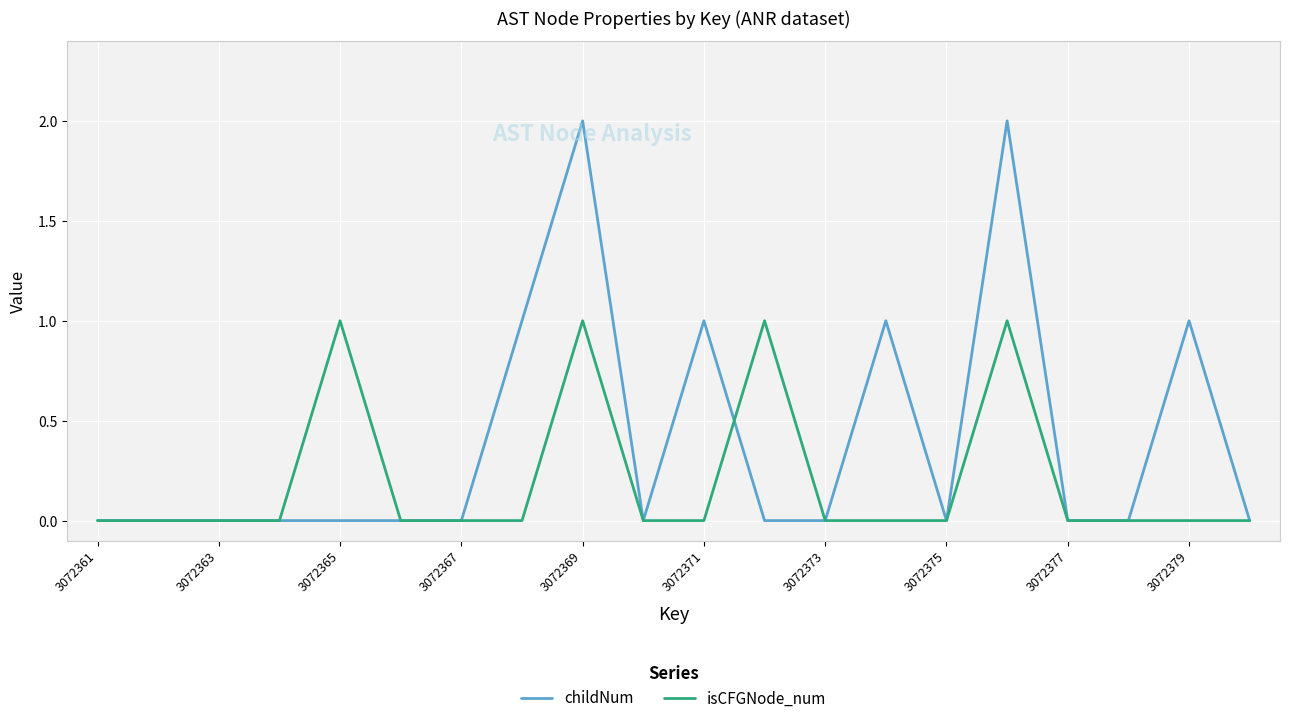

Which series has the widest spread of values?

childNum